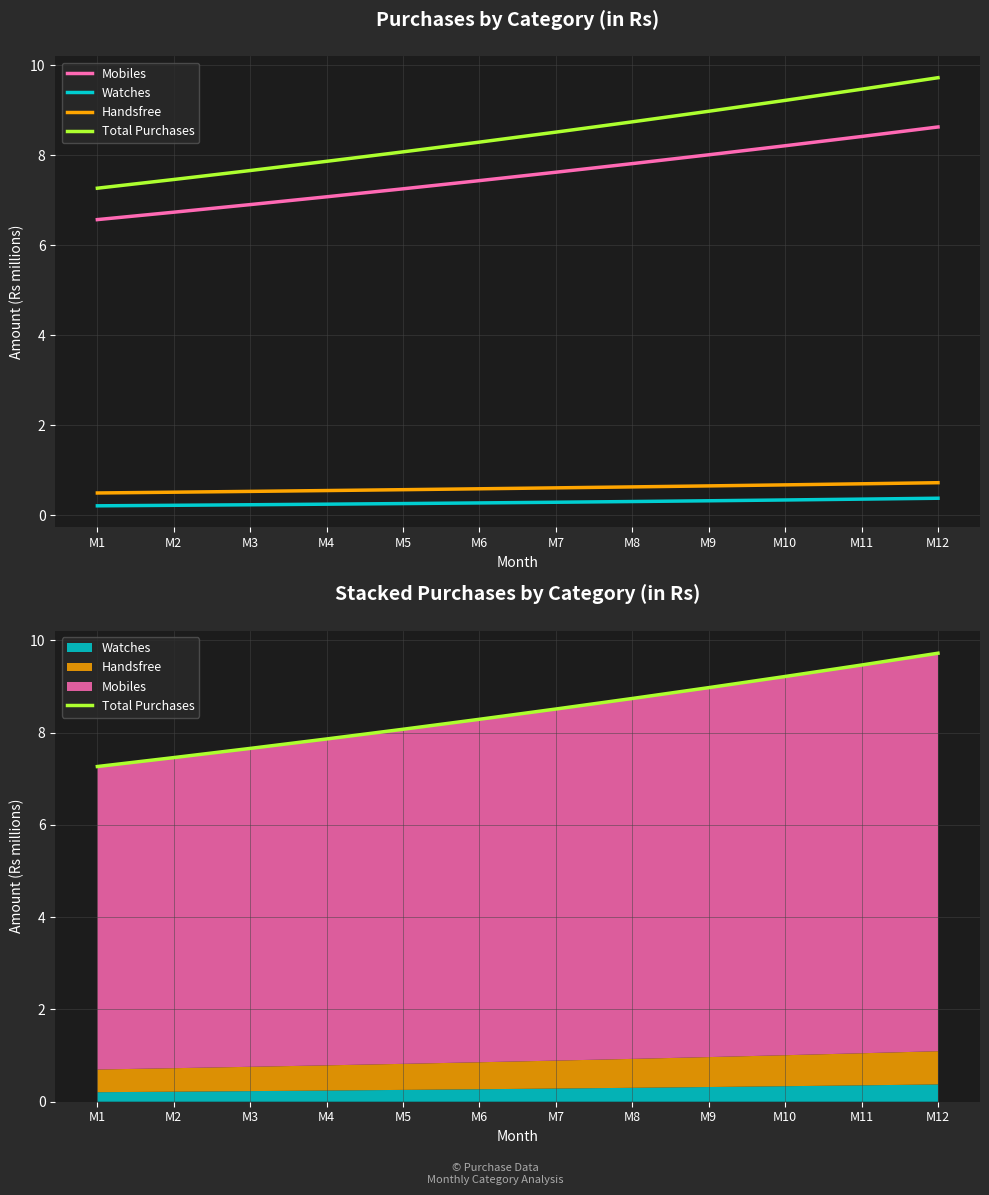

Rank the series at M12 from lowest to highest value.

Watches, Handsfree, Mobiles, Total Purchases